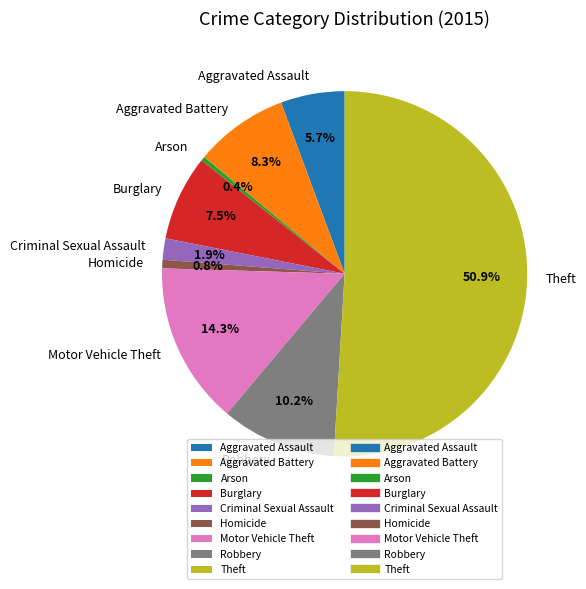

What is the majority slice?

Theft